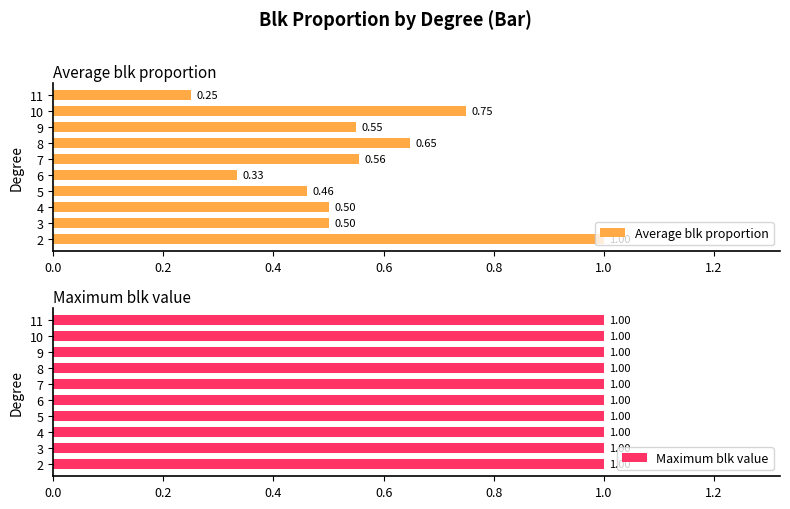

What is the maximum value shown in the chart?

1.0